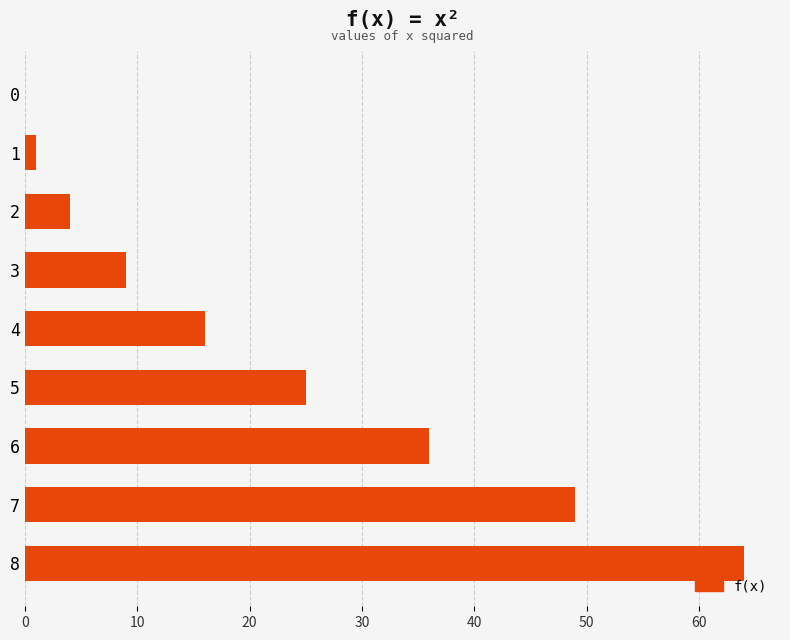

What is the change in value from 0 to 3?

+9